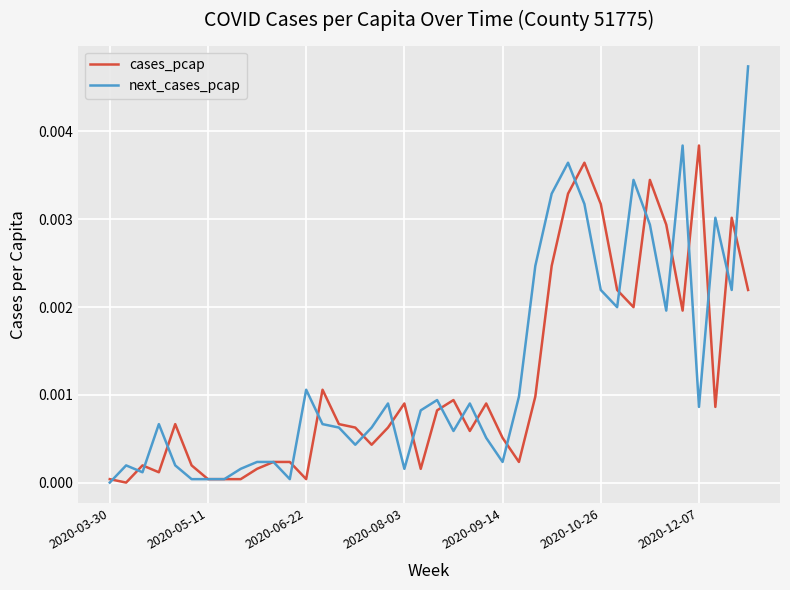

Rank the series by their maximum value, from highest to lowest.

next_cases_pcap, cases_pcap